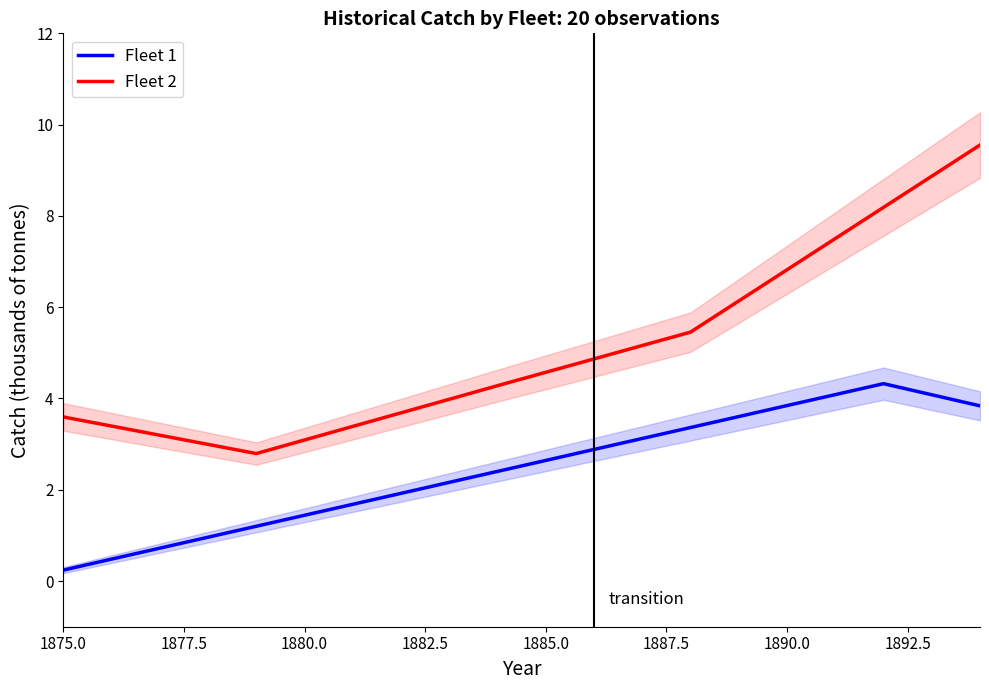

True or false: Fleet 2 and Fleet 1 intersect in this chart.

False